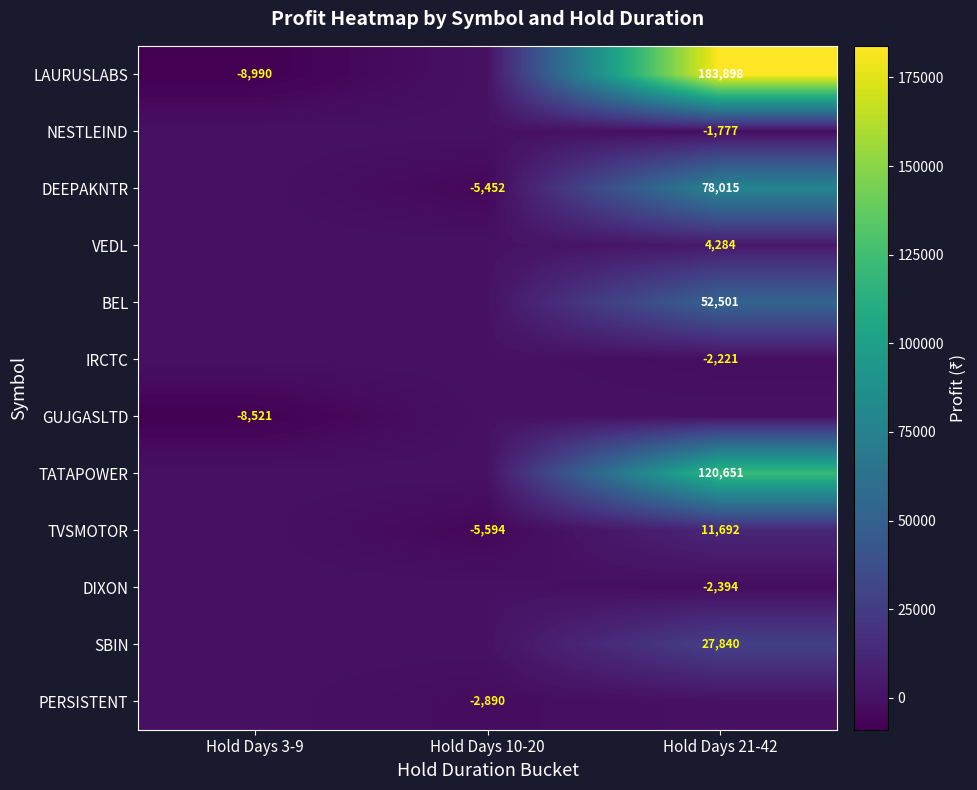

At which category is the sum across all series the highest?

Hold Days 21-42